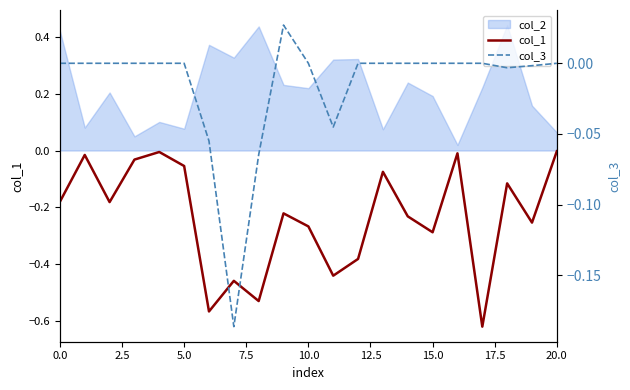

True or false: col_3 and col_1 cross at least once.

False